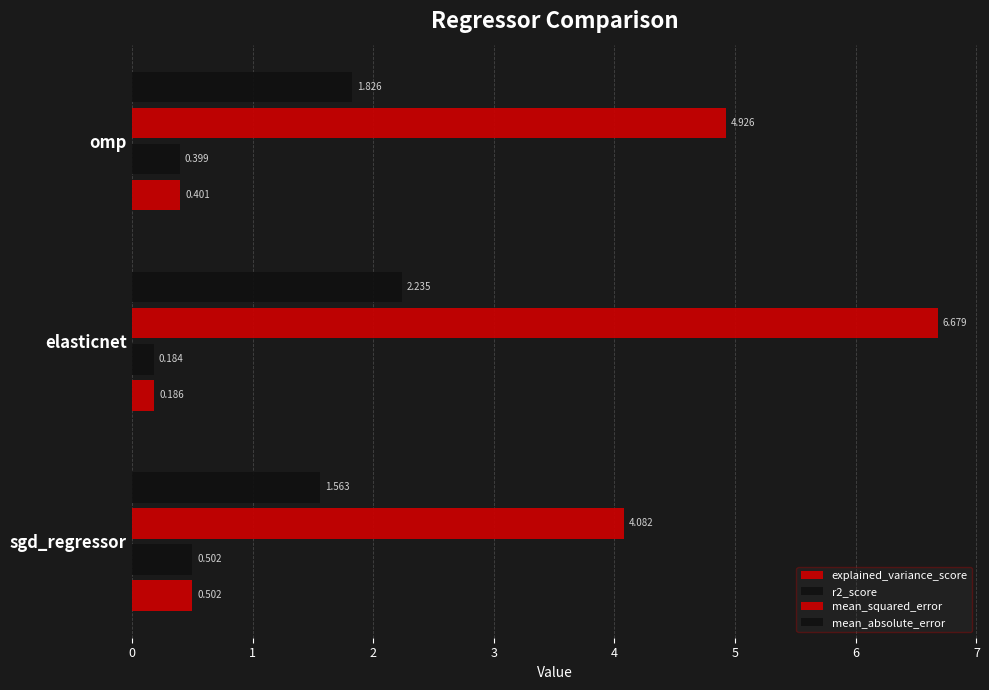

How many explained_variance_score values are between 0 and 1?

3